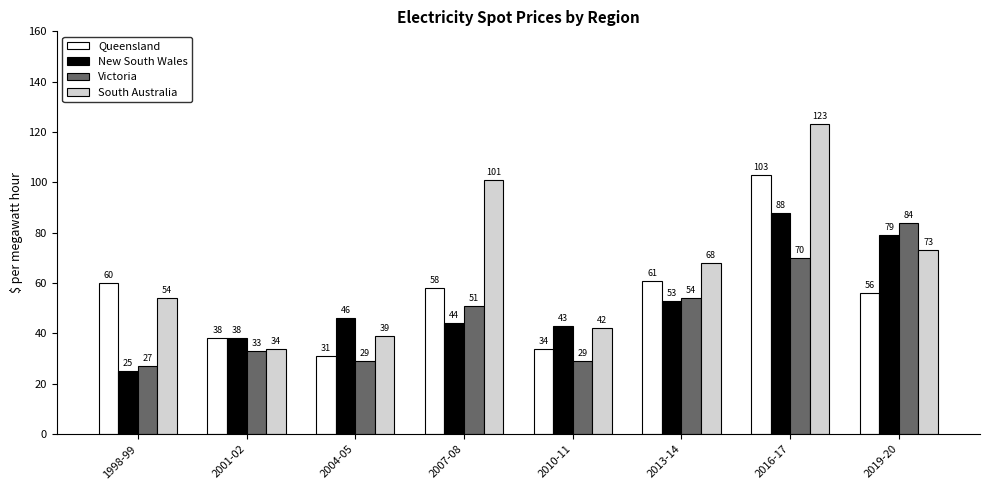

What is the approximate value of South Australia at 2007-08?

101